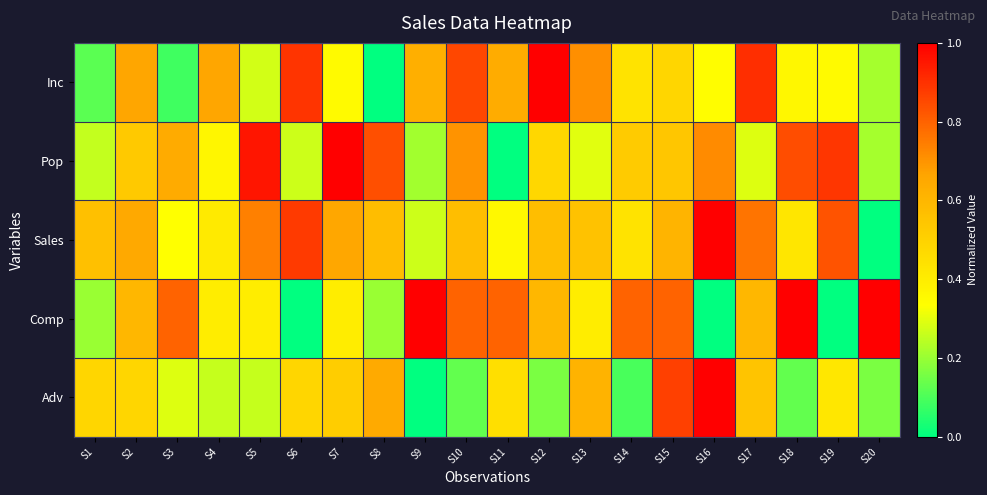

At which category is the sum across all series the highest?

S15